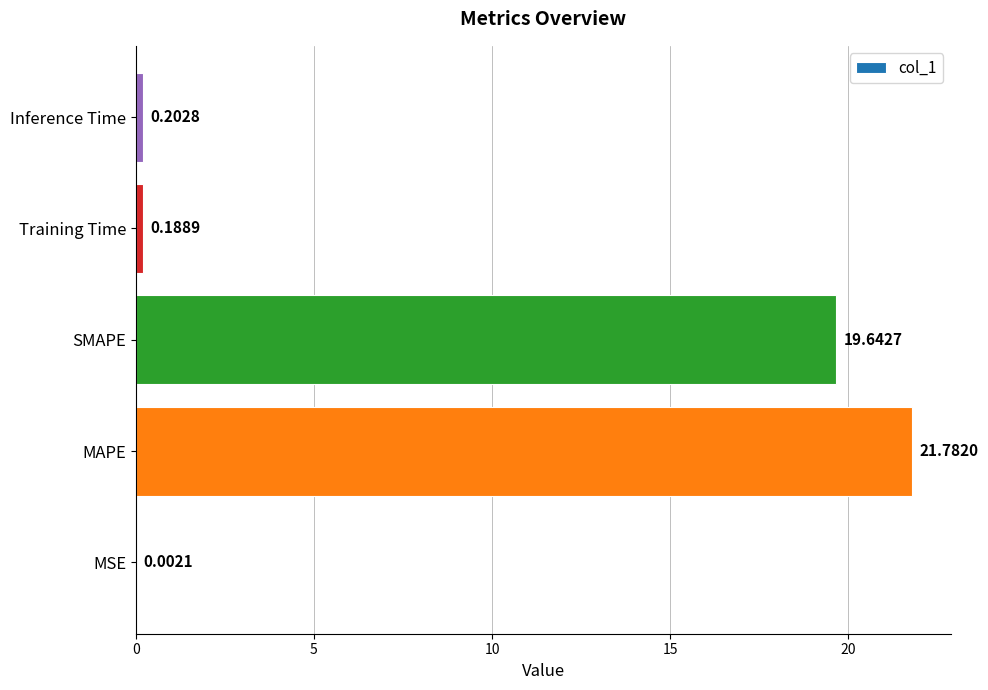

Which label corresponds to the largest value in the chart?

MAPE